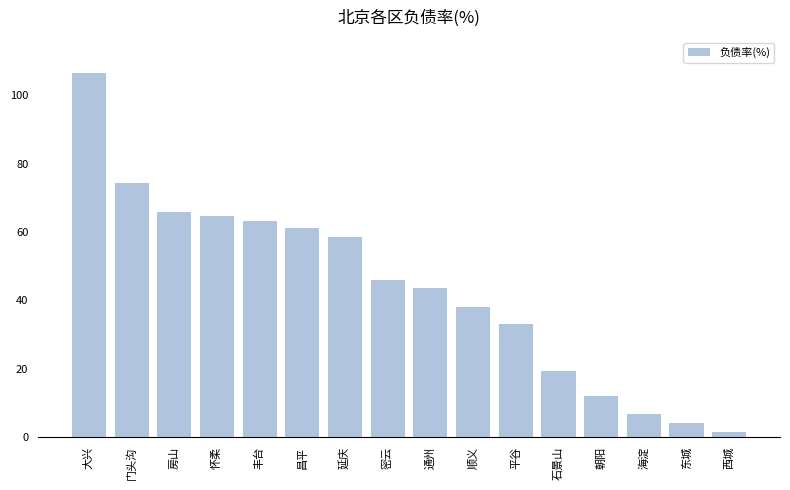

Is it true that the value at 顺义 is 38.1?

True